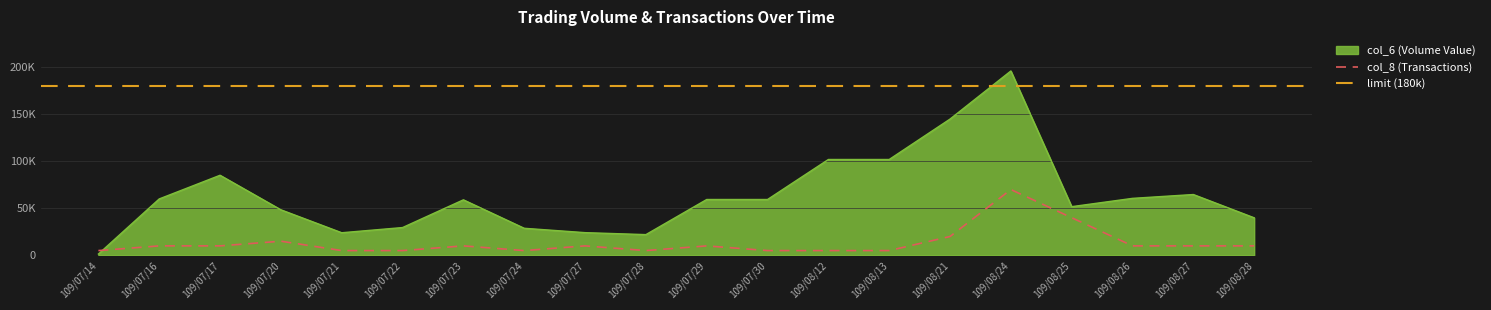

At which label does col_8 (Transactions) reach its peak?

109/08/24